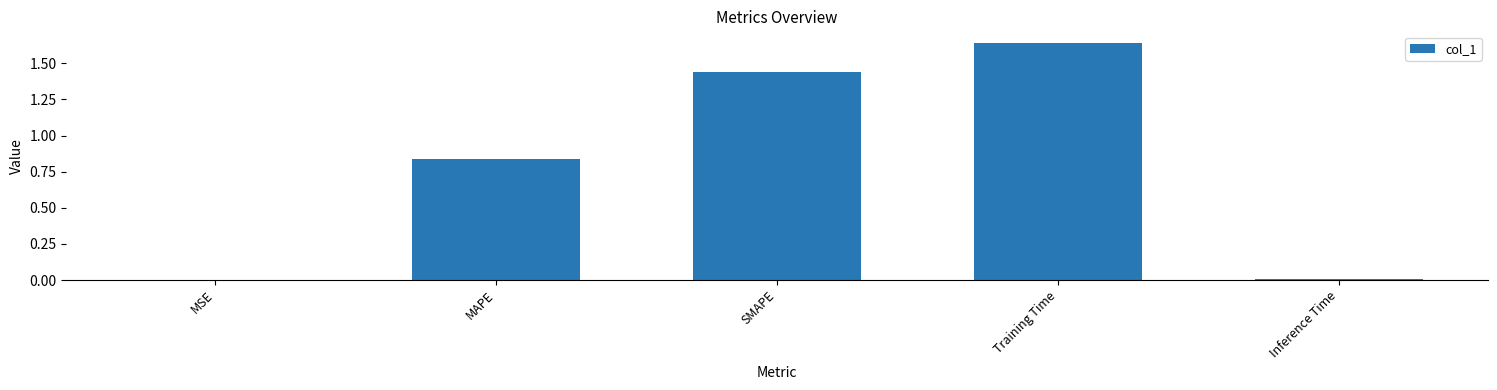

Which category has the highest value across all series?

Training Time